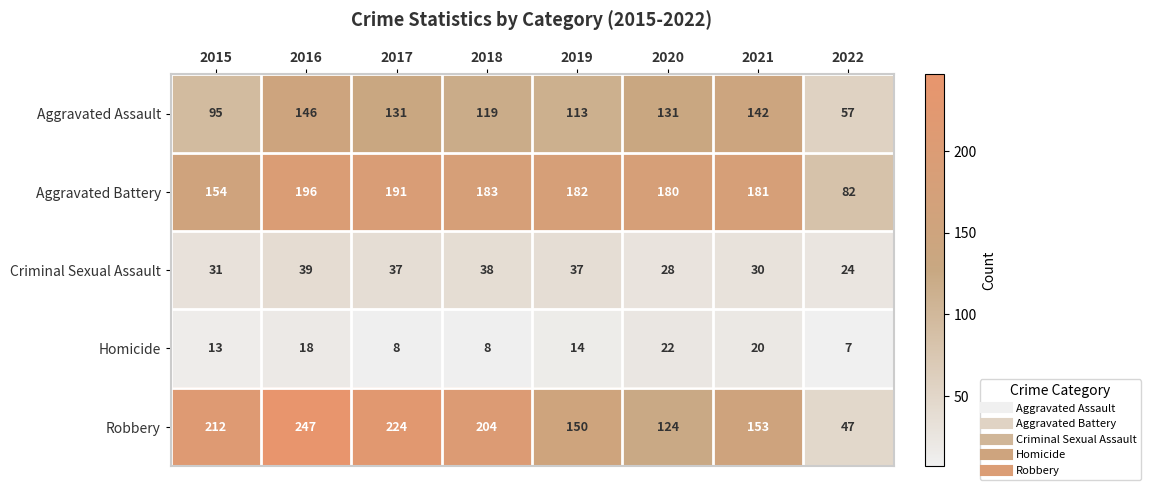

What is the lowest value of the Homicide series?

7